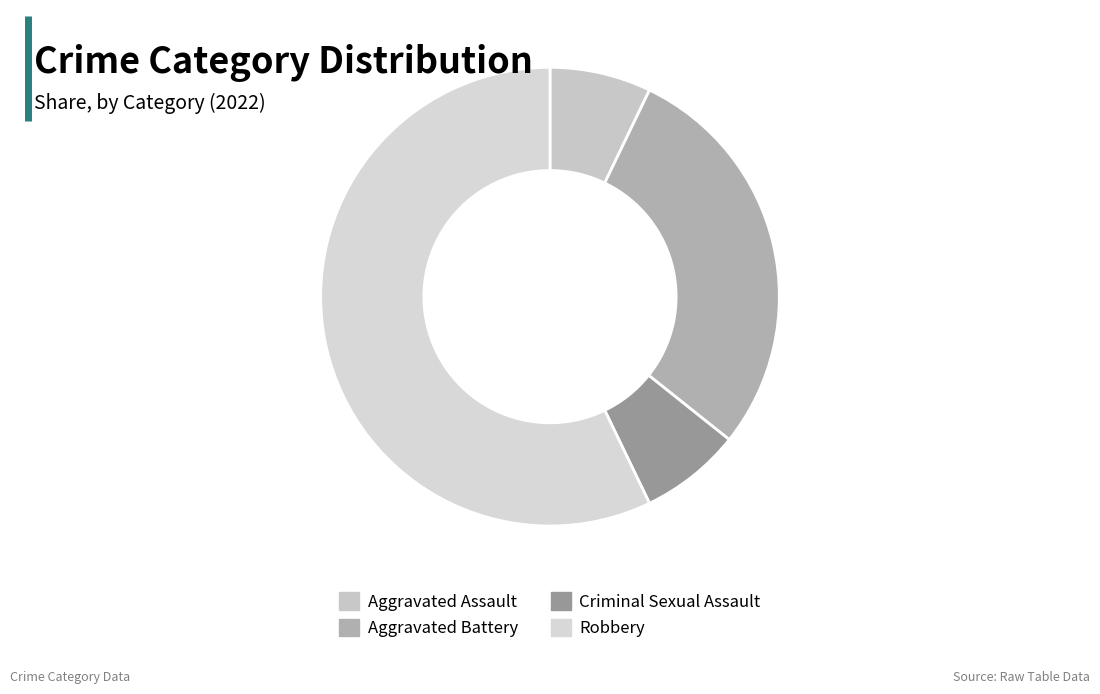

To the nearest percent, what portion does Criminal Sexual Assault represent?

7%